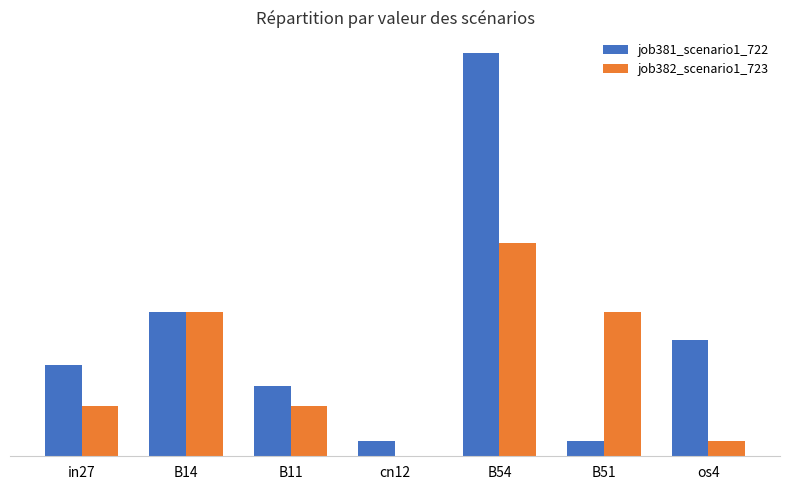

Are the bars horizontal?

No